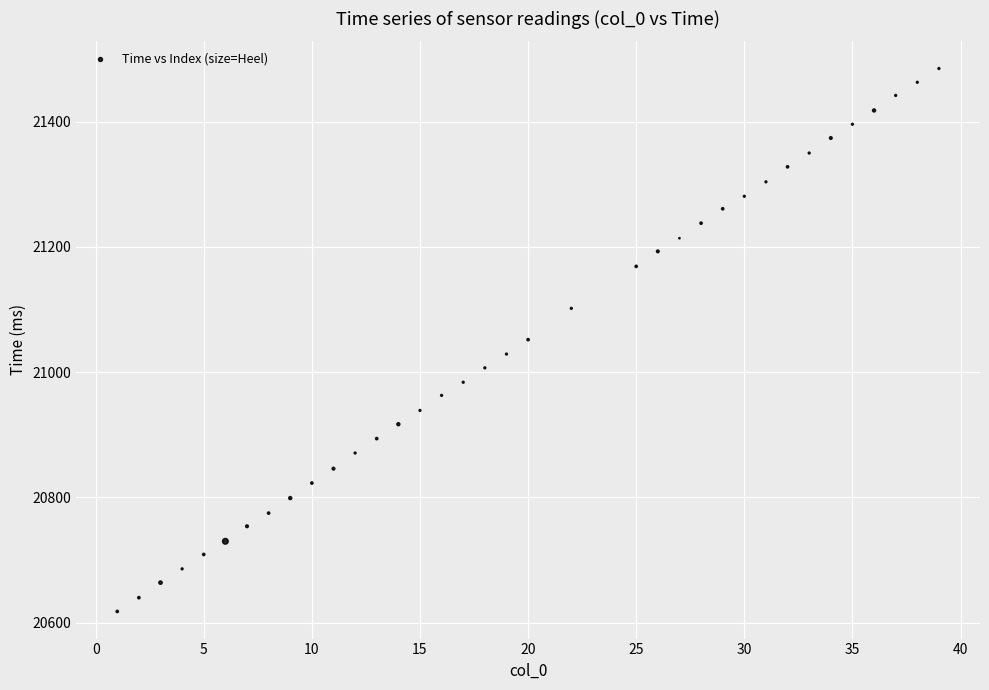

What is the range of Y values (max minus min)?

867